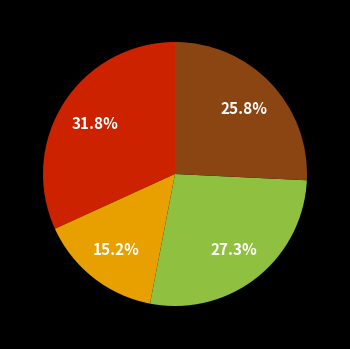

Does any single category account for the majority?

No